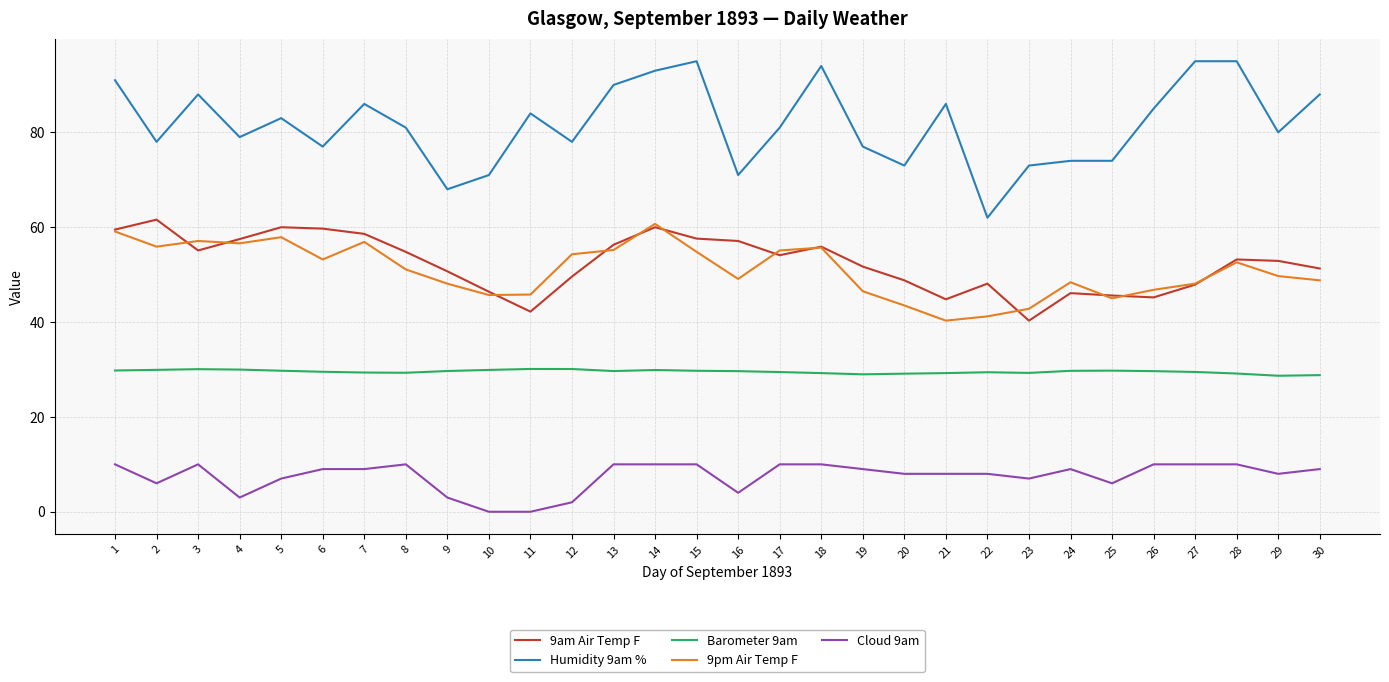

The 9am Air Temp F series shows 32.9 at 20. True or false?

False